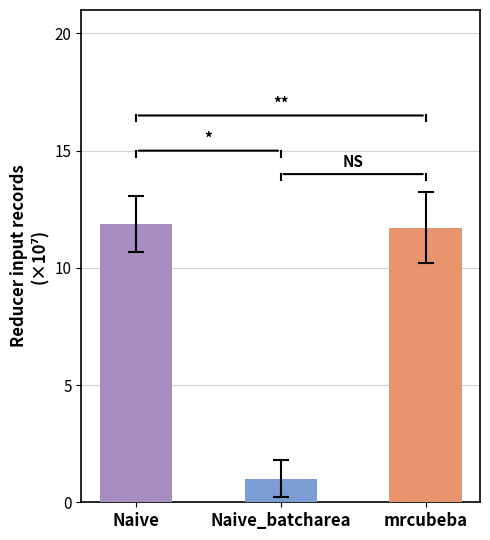

What is the greatest value displayed?

118582663